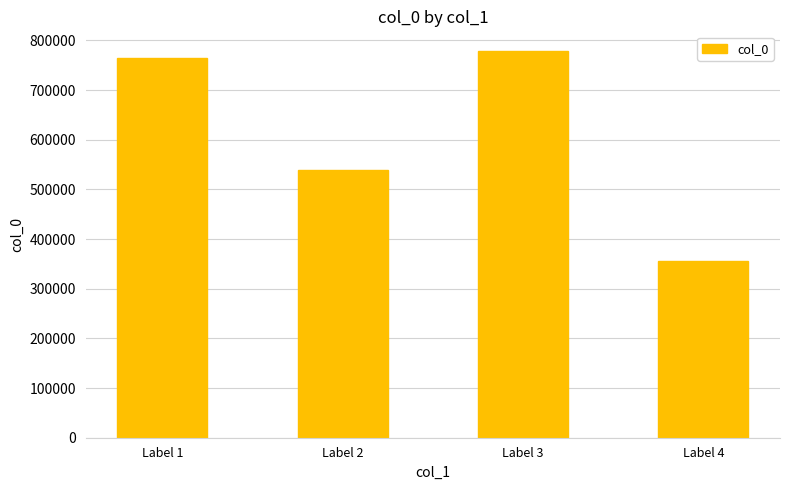

The chart shows a value of 342838 at Label 3. True or false?

False